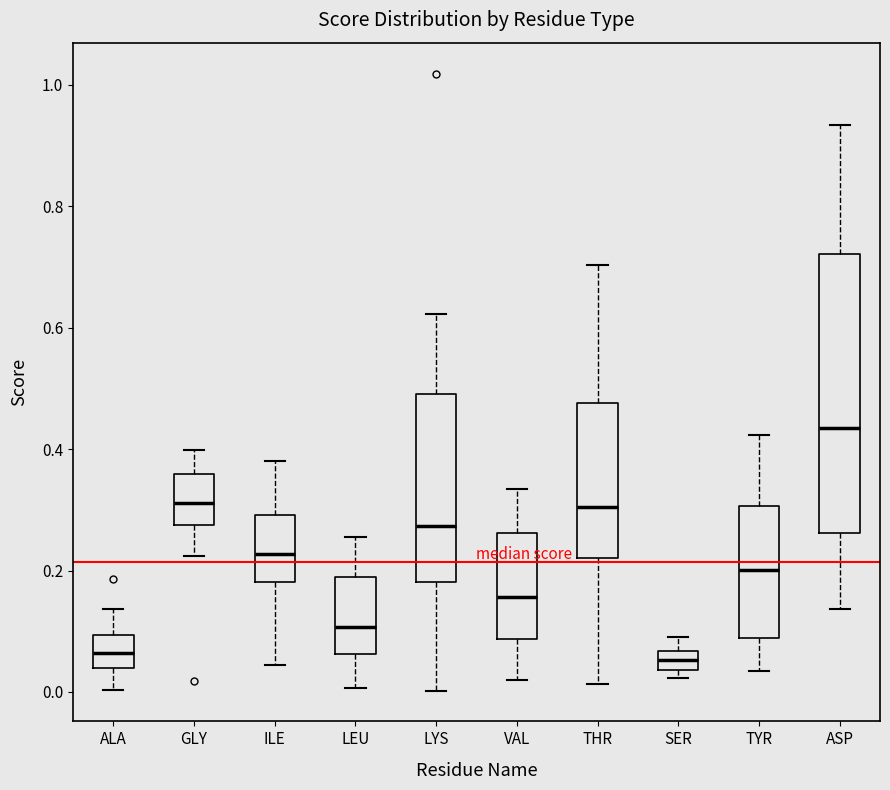

Reading left to right, transcribe this box plot: for each box, give where its median line is, the range the box spans, and where its two whiskers end, as read against the y-axis. The values are not printed on the chart, so give them approximately, as read against the axis.

ALA: median 0.06, box 0.04 to 0.10, whiskers 0.00 to 0.14
GLY: median 0.32, box 0.28 to 0.36, whiskers 0.22 to 0.40
ILE: median 0.22, box 0.18 to 0.30, whiskers 0.04 to 0.38
LEU: median 0.10, box 0.06 to 0.18, whiskers 0.00 to 0.26
LYS: median 0.28, box 0.18 to 0.50, whiskers 0.00 to 0.62
VAL: median 0.16, box 0.08 to 0.26, whiskers 0.02 to 0.34
THR: median 0.30, box 0.22 to 0.48, whiskers 0.02 to 0.70
SER: median 0.06 (inside the box), box 0.04 to 0.06, whiskers 0.02 to 0.10
TYR: median 0.20, box 0.08 to 0.30, whiskers 0.04 to 0.42
ASP: median 0.44, box 0.26 to 0.72, whiskers 0.14 to 0.94